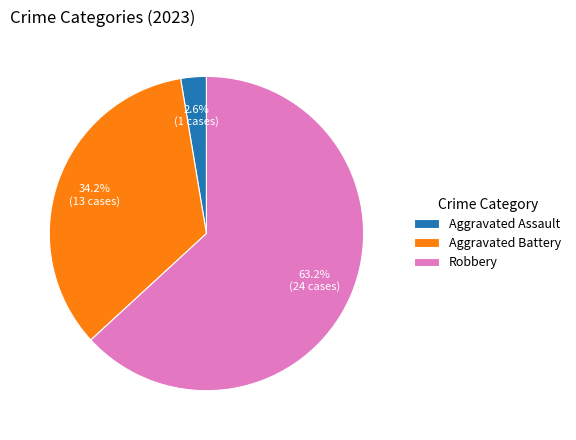

What percentage is NOT represented by Aggravated Battery?

65.8%